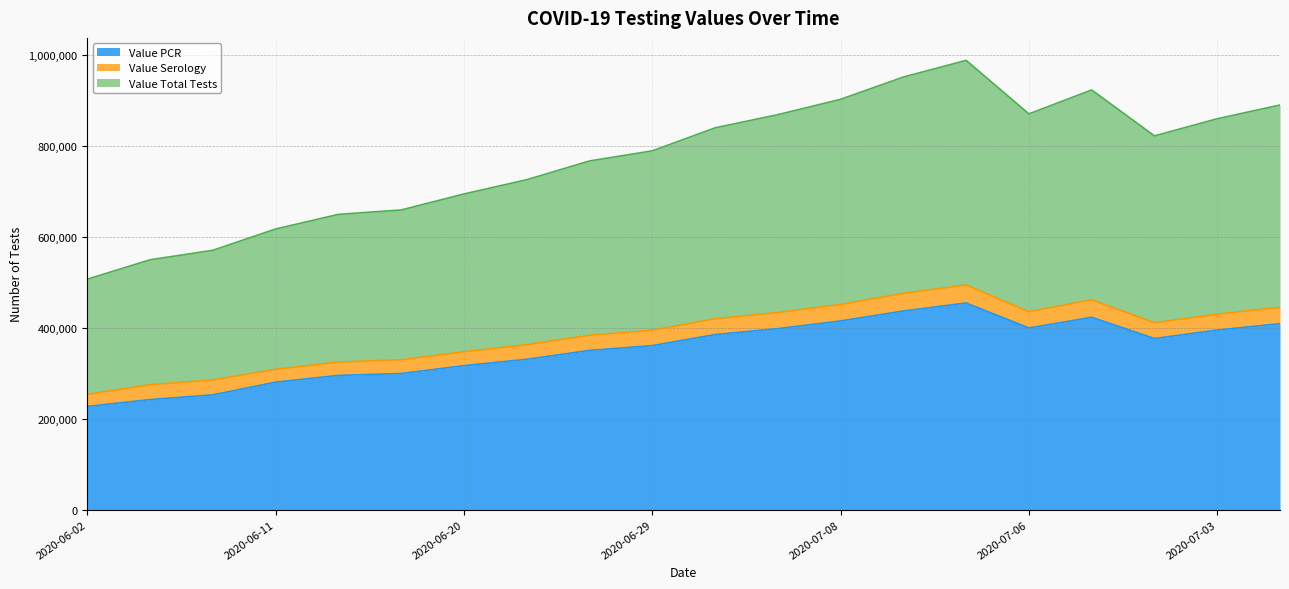

How many values in the Value Total Tests series exceed 822434?

9